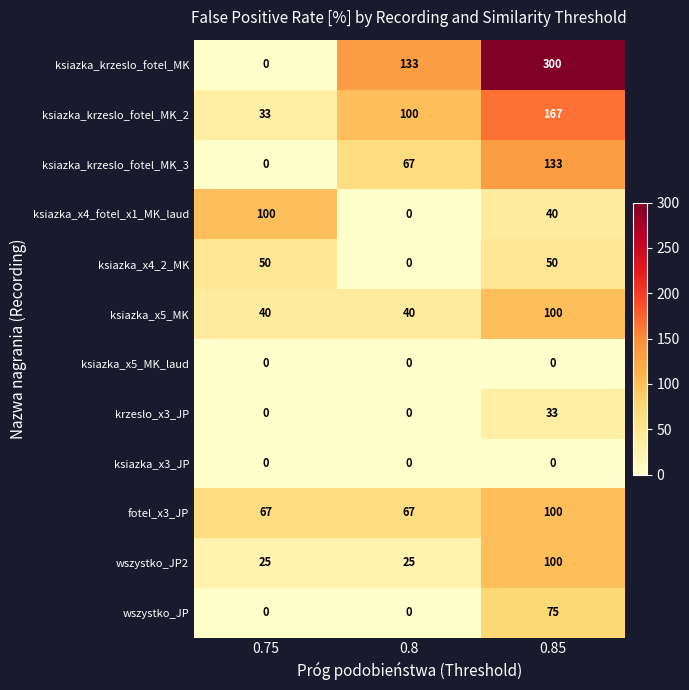

True or false: wszystko_JP has a value of 0 at 0.75.

True